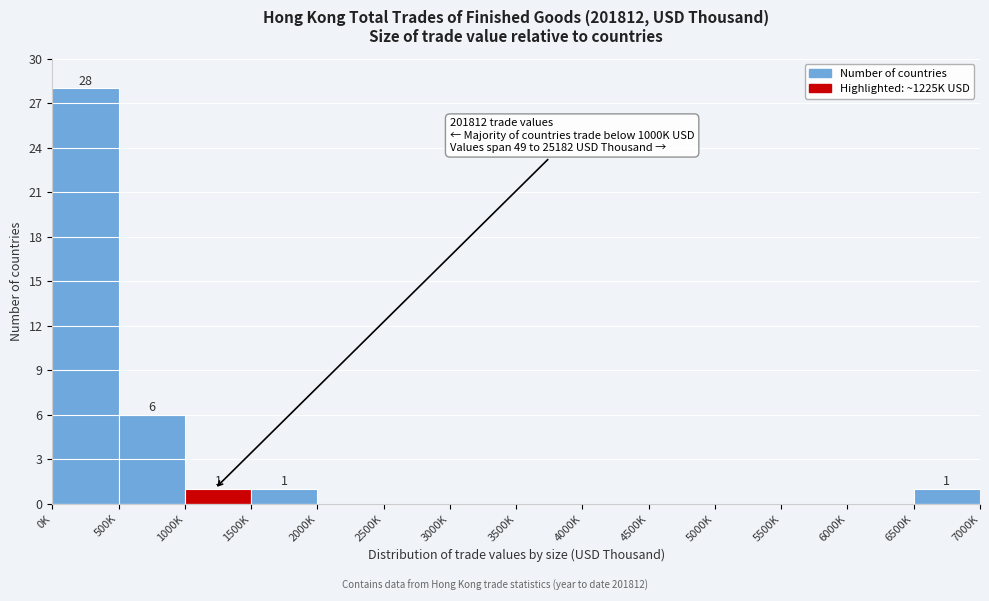

Reading left to right, list all the values displayed in this chart.

0K=28	500K=6	1000K=1	1500K=1	2000K=0	2500K=0	3000K=0	3500K=0	4000K=0	4500K=0	5000K=0	5500K=0	6000K=0	6500K=1